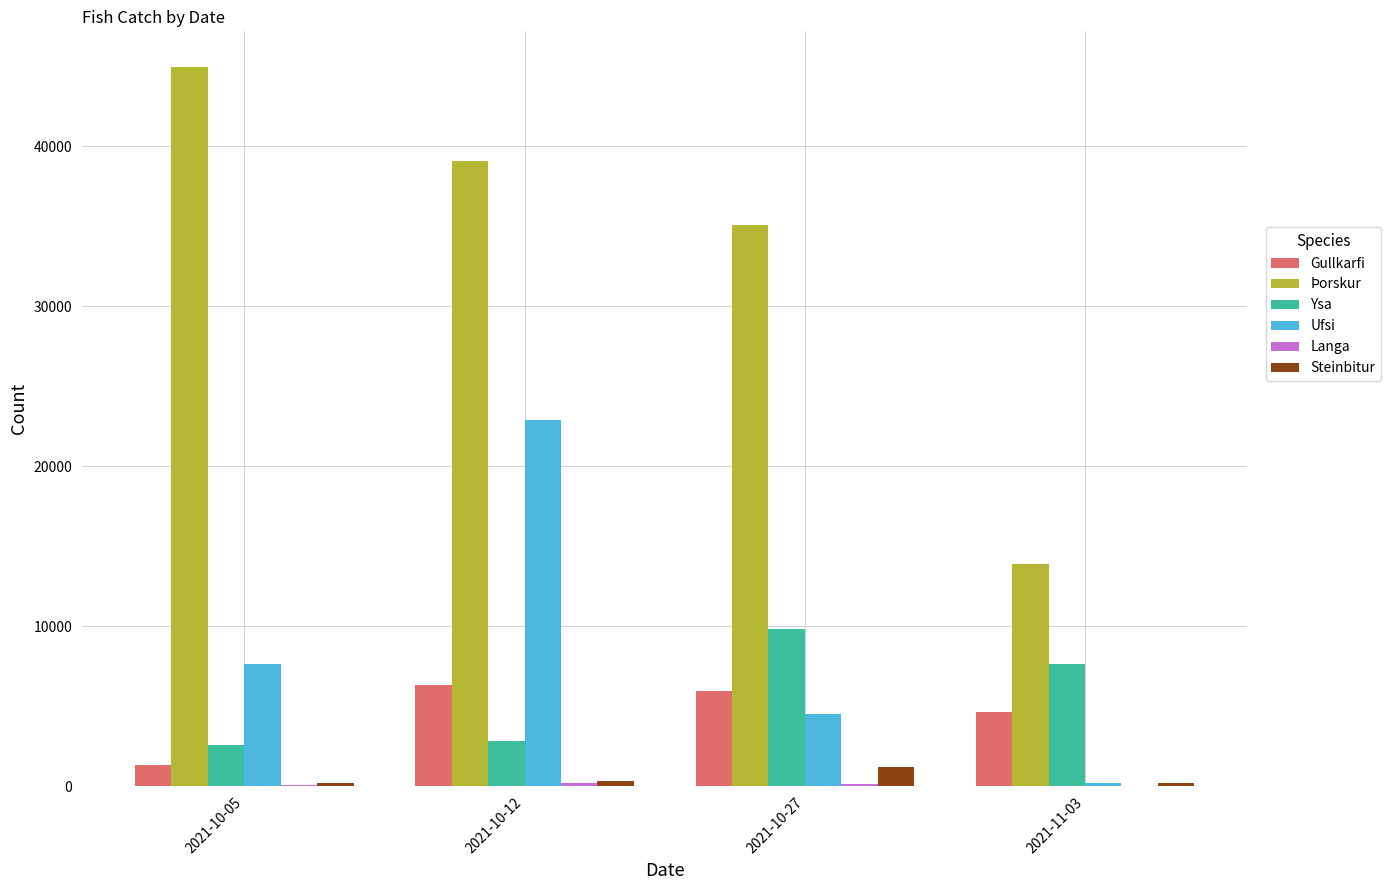

What is the difference between the Þorskur values at 2021-10-05 and 2021-10-27?

9868